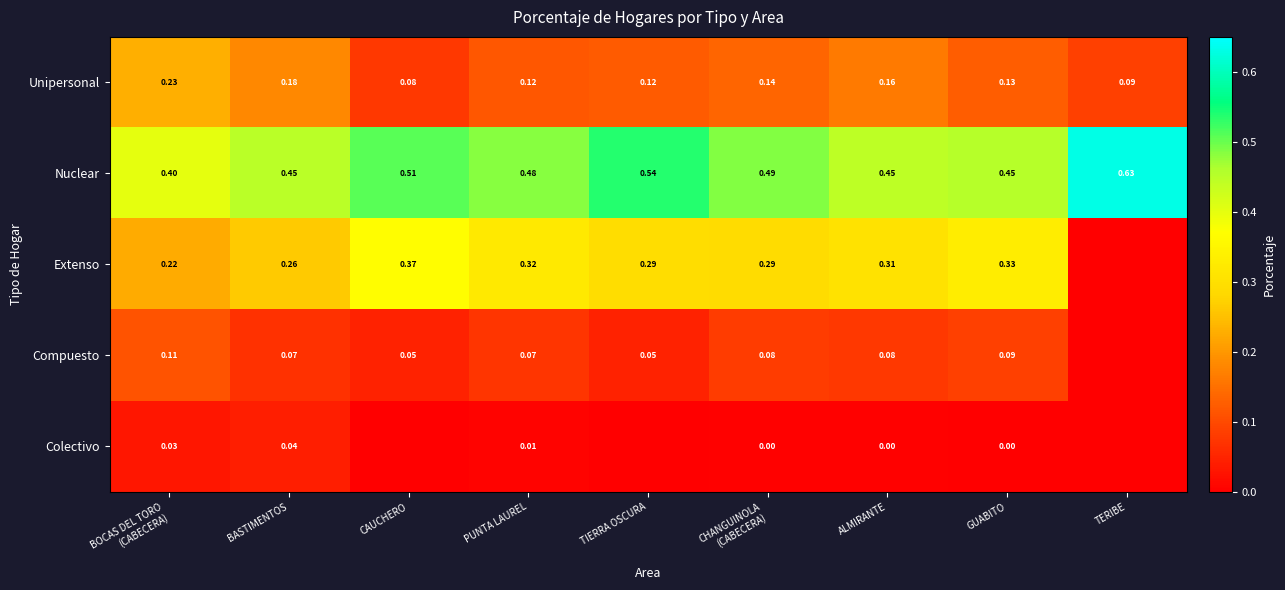

At PUNTA LAUREL, list the series in order from largest to smallest.

Nuclear, Extenso, Unipersonal, Compuesto, Colectivo